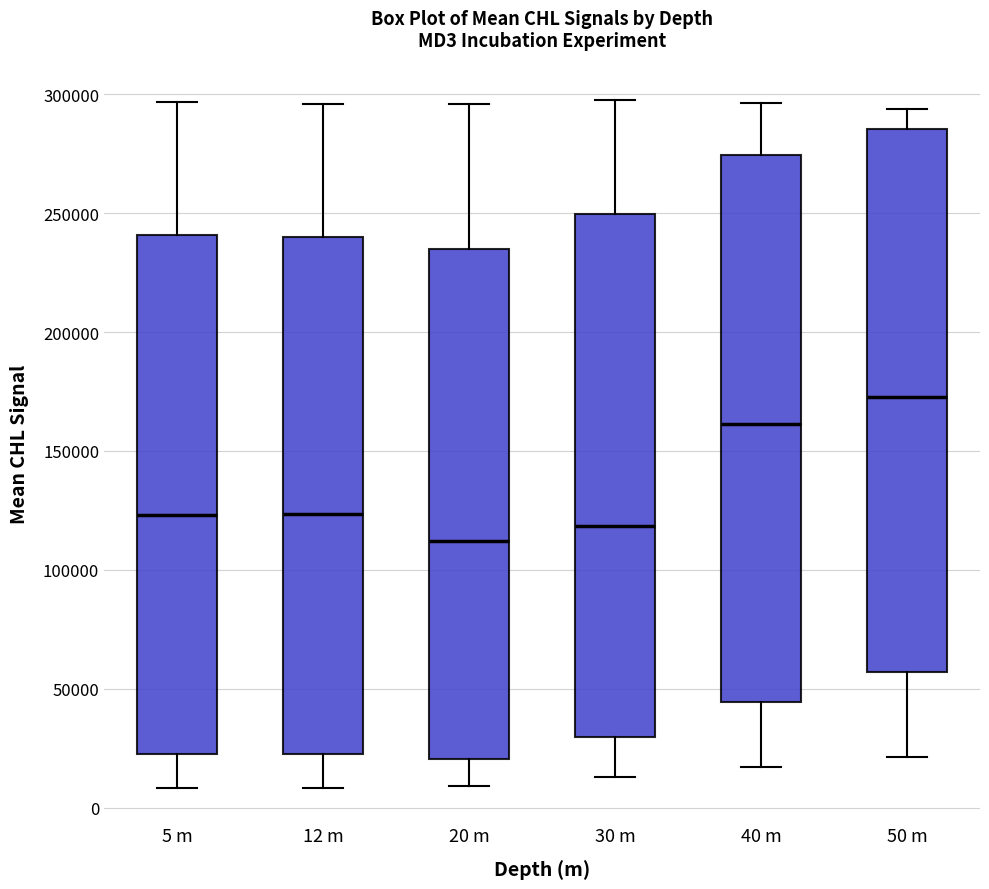

Which box has the lowest median line?

20 m